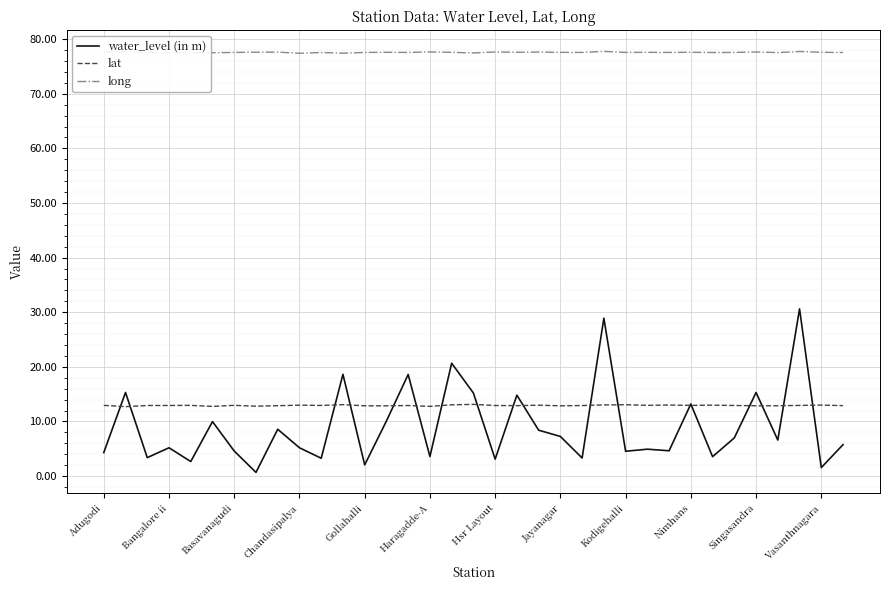

What is the minimum value for long?

77.4